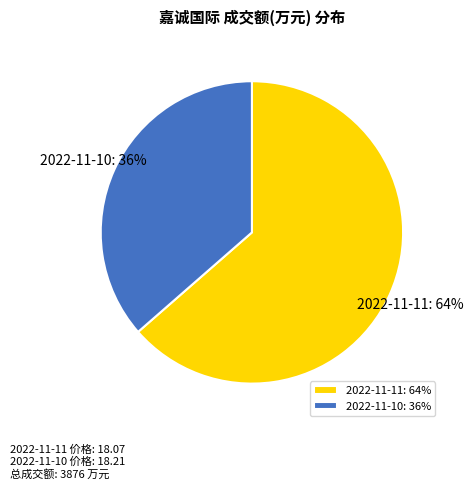

The 2022-11-10 slice represents 23% of the pie. True or false?

False